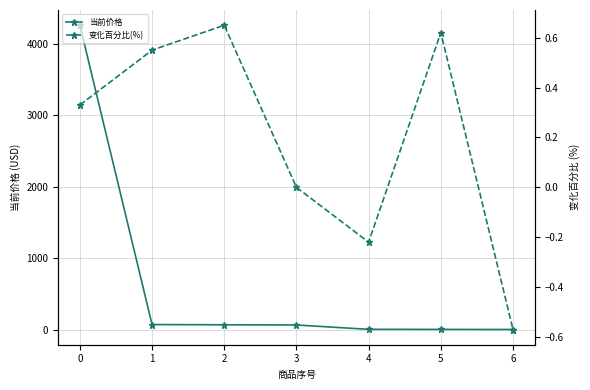

What is the value of the 当前价格 point at the 3rd from the left?

66.6